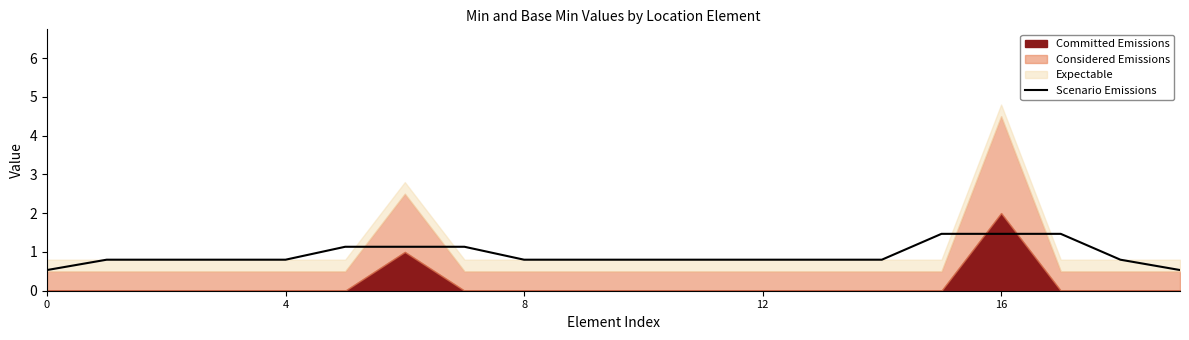

What is the maximum value for Scenario Emissions?

1.5